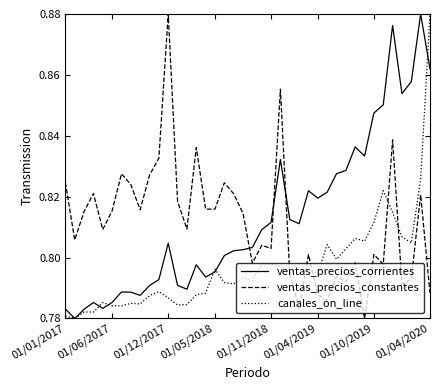

How many intersections are there between ventas_precios_corrientes and ventas_precios_constantes?

3